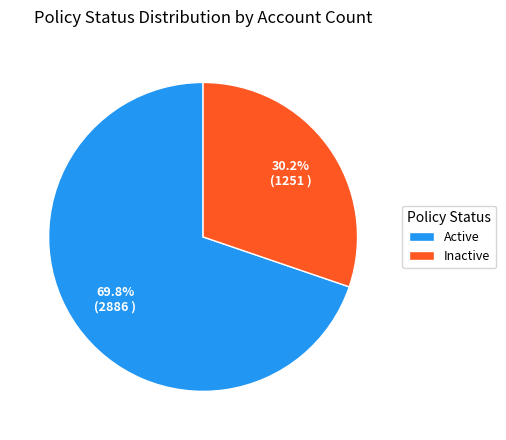

What is the largest slice in the pie chart?

Active